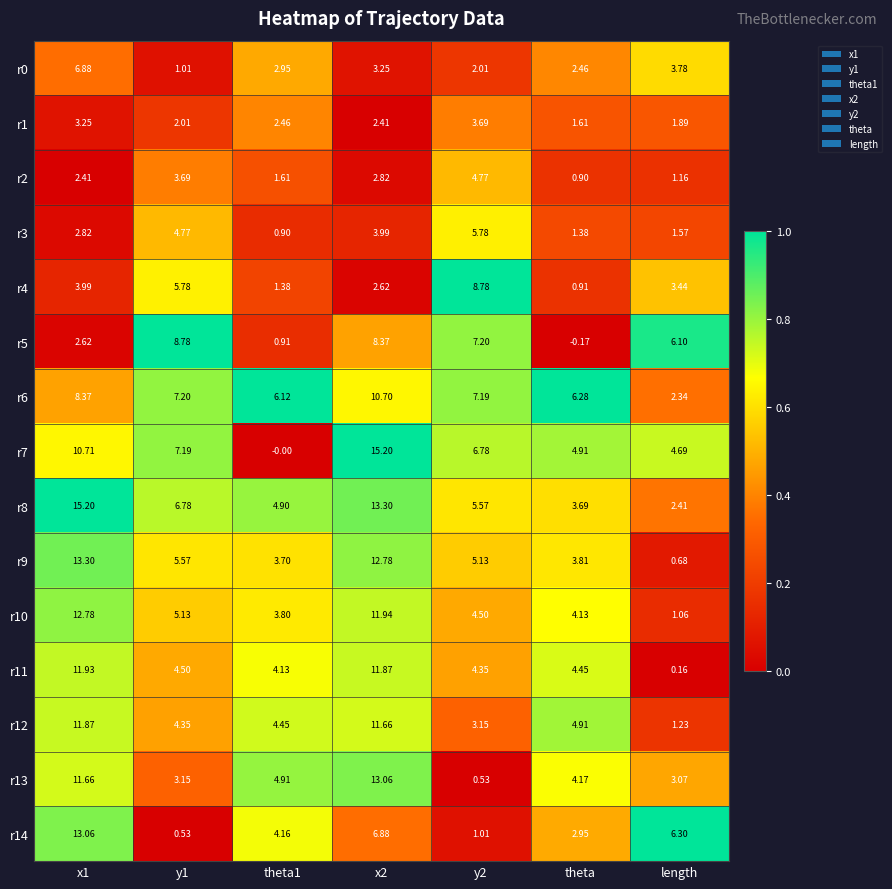

Which category has the lowest value across all series?

theta